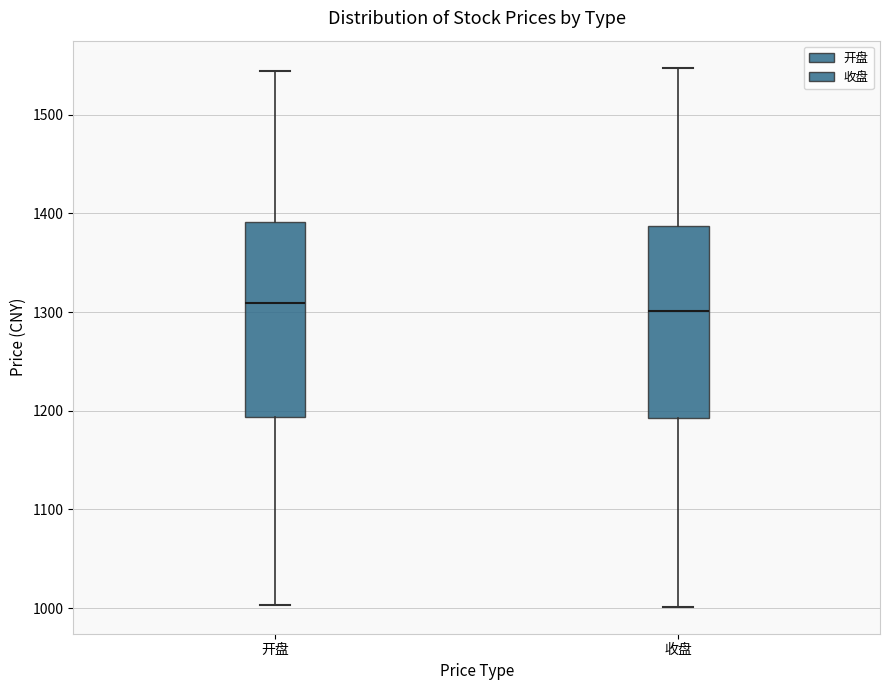

Reading left to right, transcribe this box plot: for each box, give where its median line is, the range the box spans, and where its two whiskers end, as read against the y-axis. The values are not printed on the chart, so give them approximately, as read against the axis.

开盘: median 1310, box 1190 to 1390, whiskers 1000 to 1540
收盘: median 1300, box 1190 to 1390, whiskers 1000 to 1550